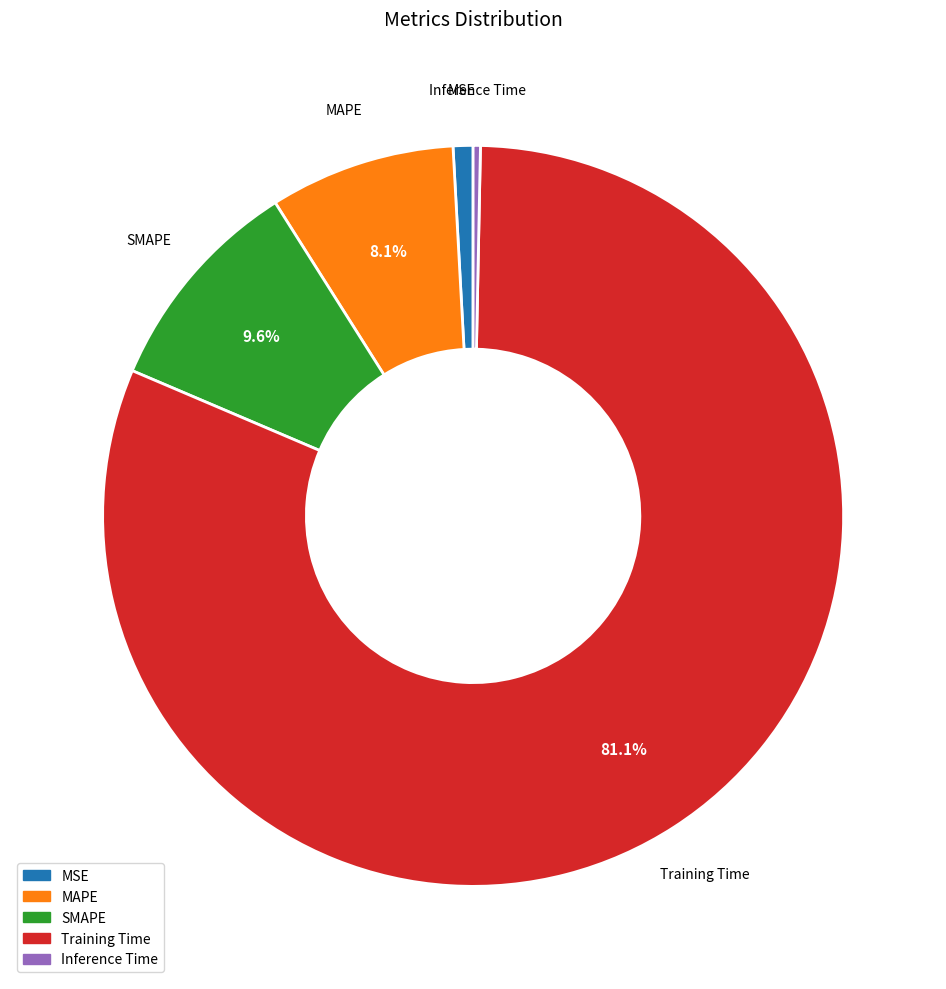

What percentage is the SMAPE slice, to the nearest percent?

10%